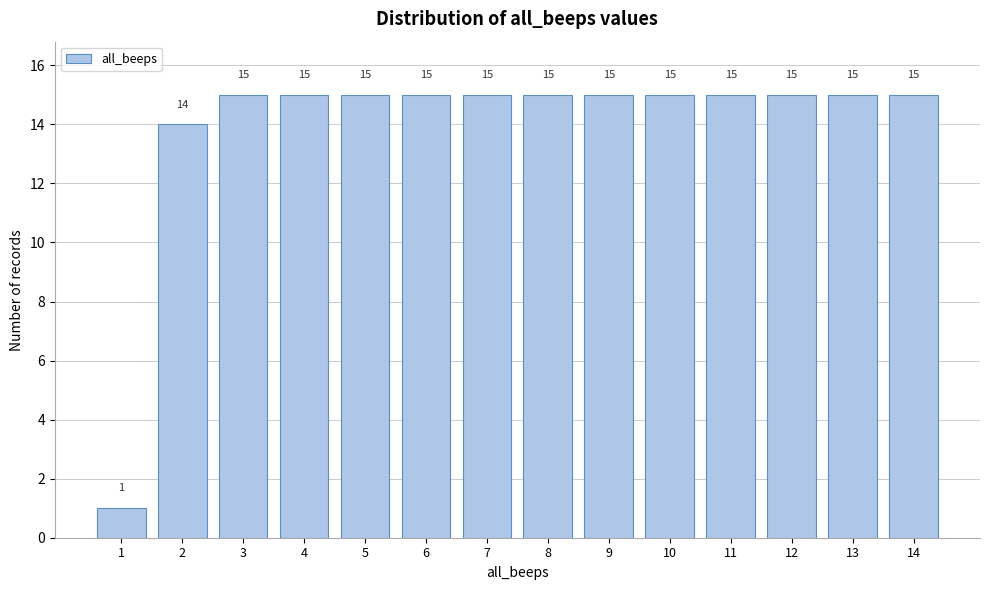

Reading left to right, extract all data points from this chart.

1	14	15	15	15	15	15	15	15	15	15	15	15	15